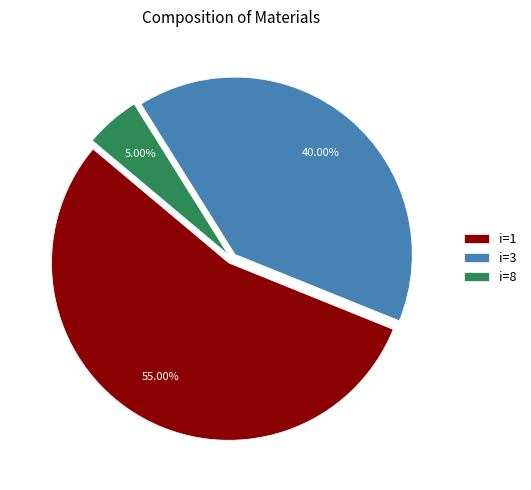

Combined, do i=8 and i=3 account for over 50%?

No